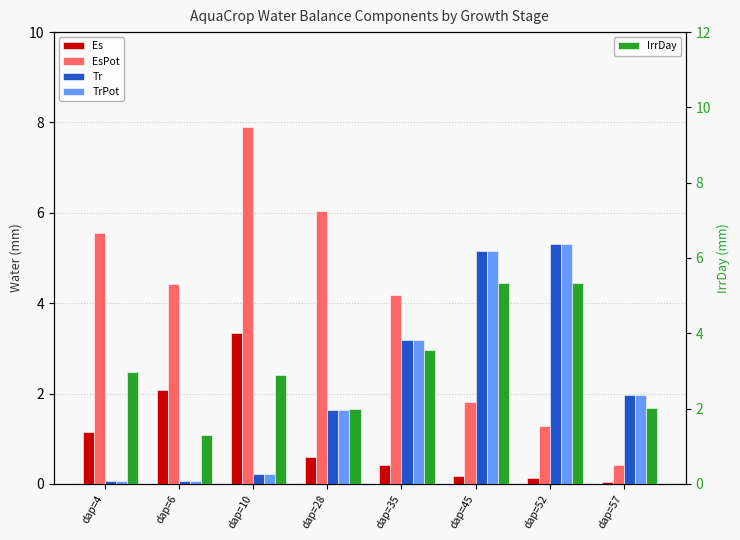

What is the value of the Es bar at the 7th from the left?

0.1